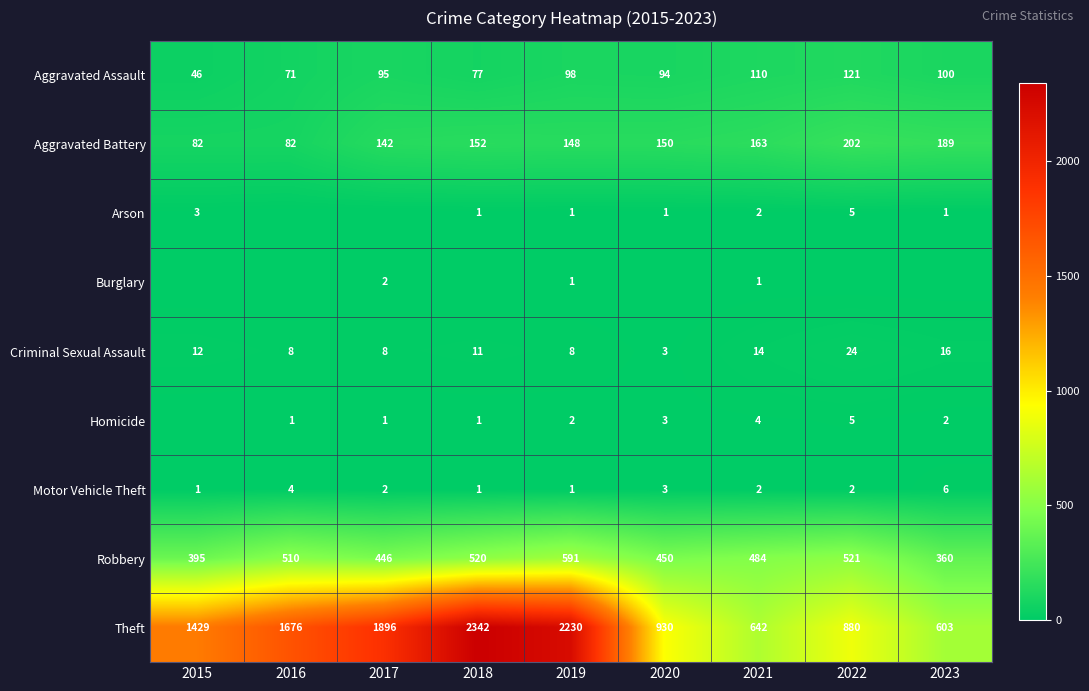

Is the value of Aggravated Assault at 2015 greater than the value of Arson at 2018?

Yes